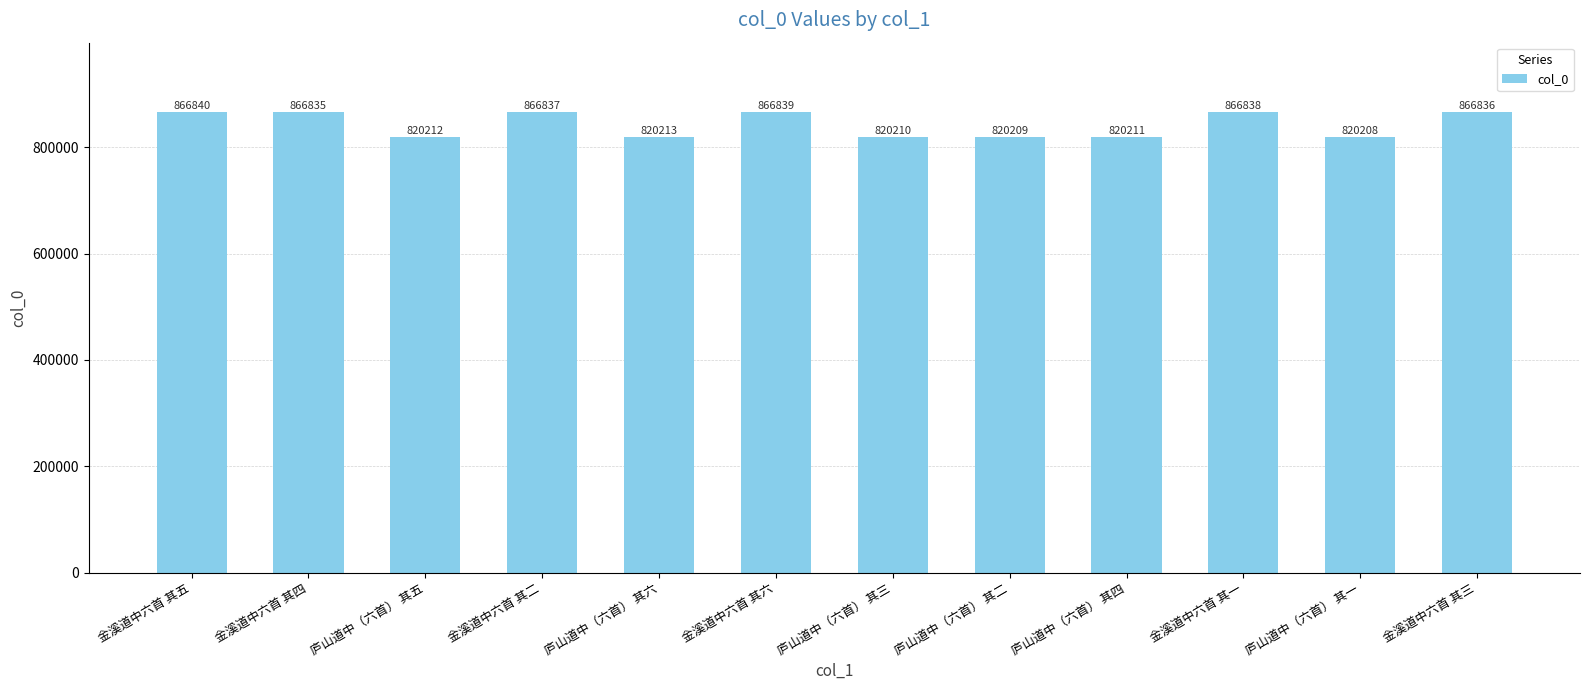

What is the sum of all values?

10122288